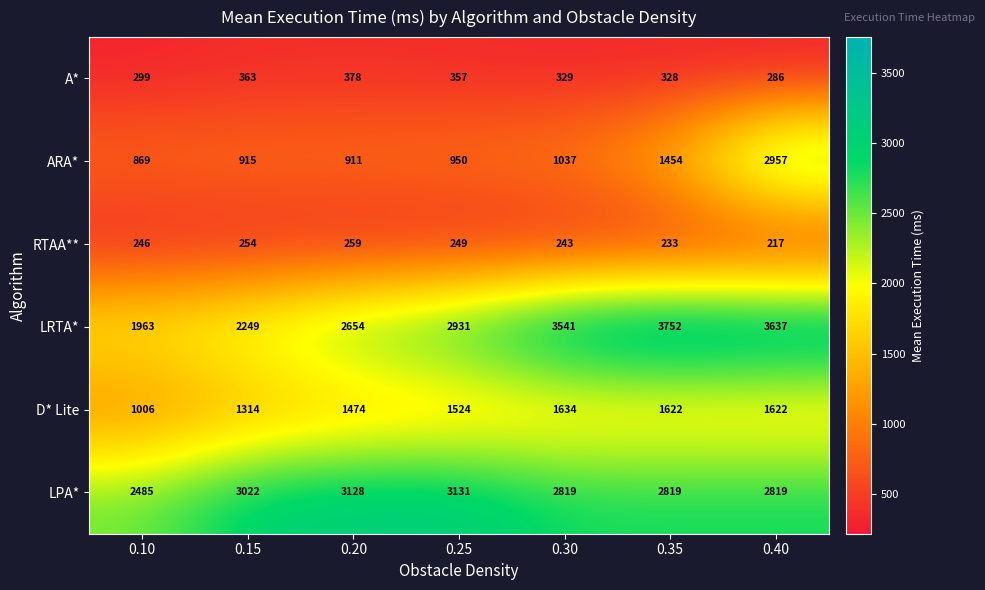

True or false: LPA* has a value of 2819 at 0.40.

True